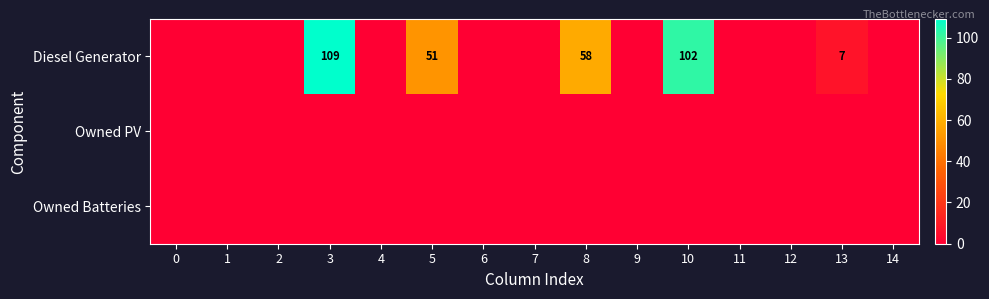

How many series are shown in this chart?

3